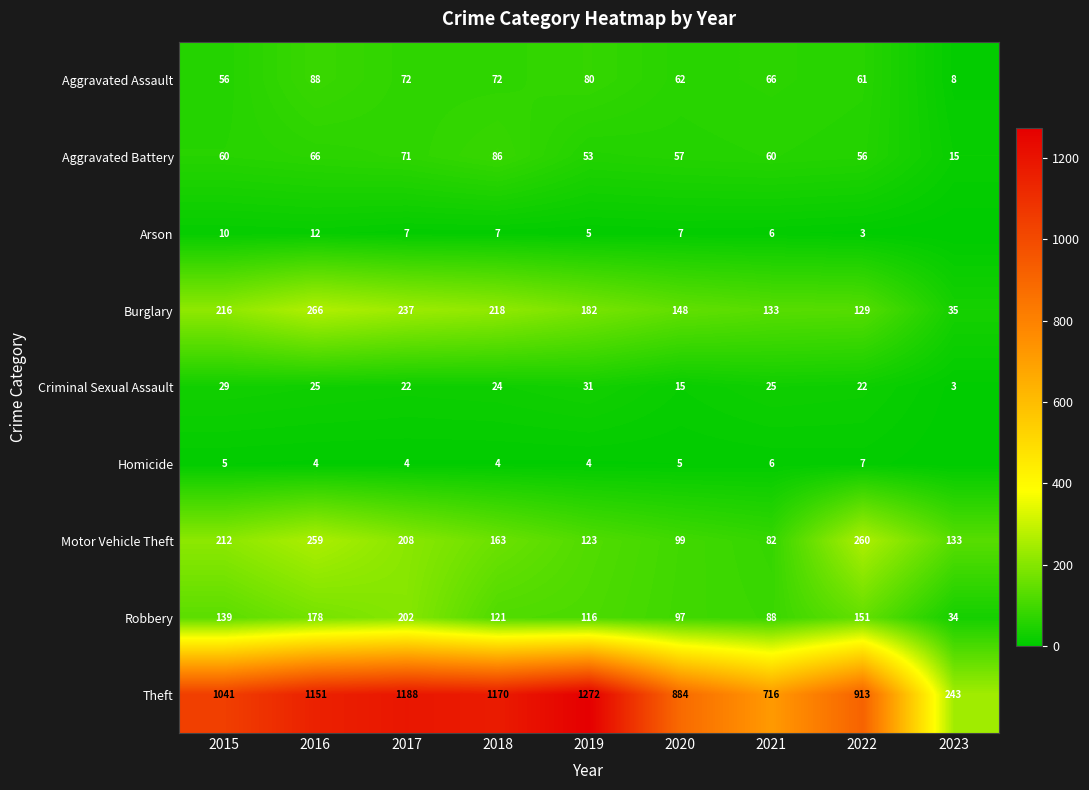

Where does the Aggravated Assault series first go above 66?

2016